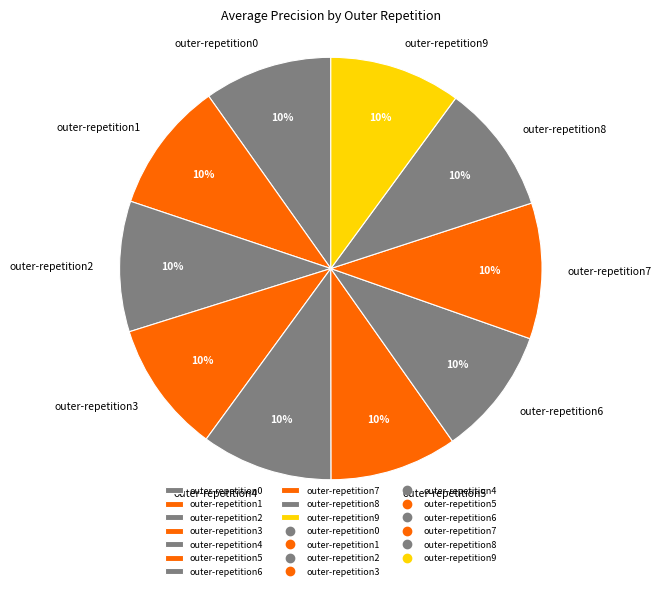

Does outer-repetition8 account for over 50% of the chart?

No